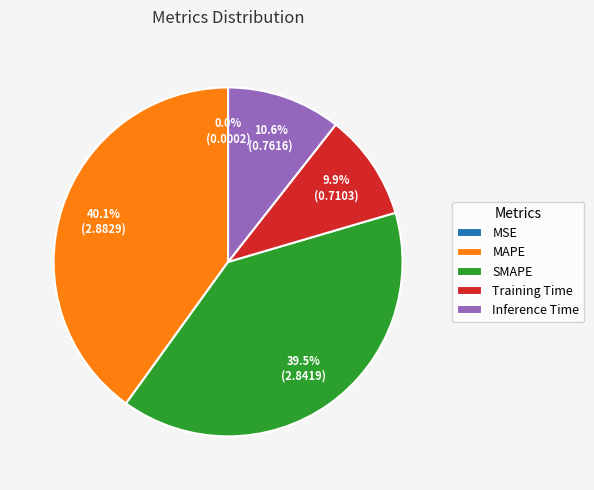

What portion of the pie excludes Training Time?

90.1%